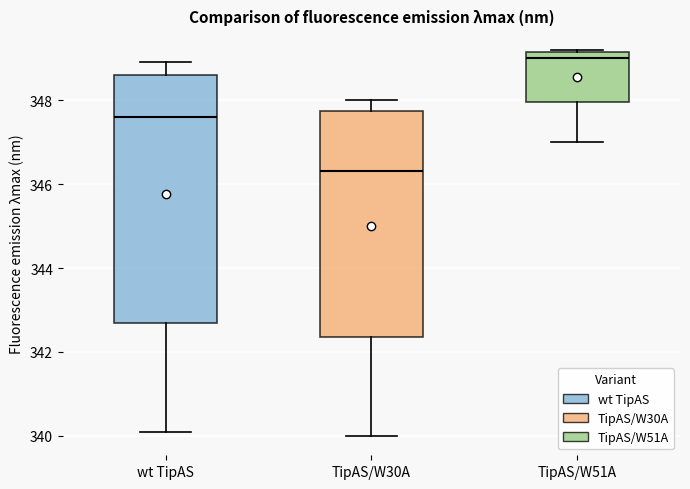

Where is the upper edge of the box for wt TipAS on the y-axis? The values are not printed on the chart, so give them approximately, as read against the axis.

348.6